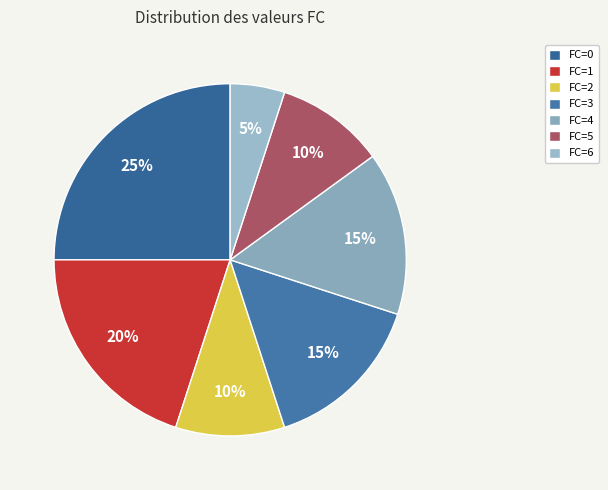

To the nearest percent, what is the combined percentage of FC=2 and FC=5?

20%